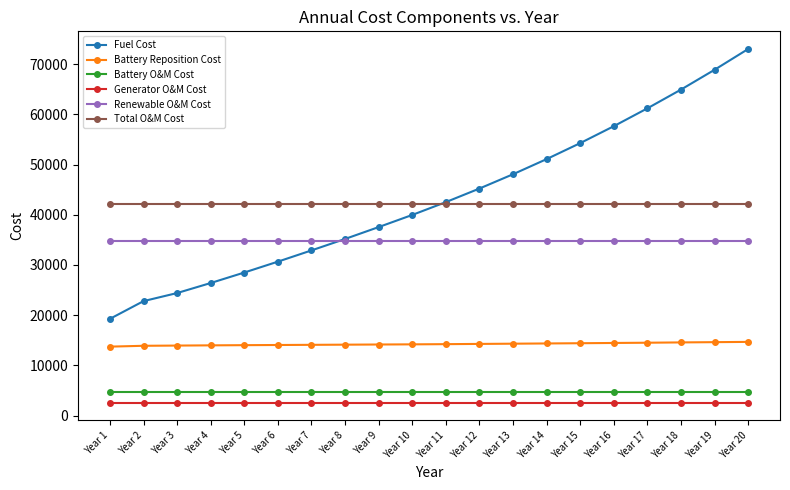

After their last crossing, which series has the higher values: Total O&M Cost or Fuel Cost?

Fuel Cost